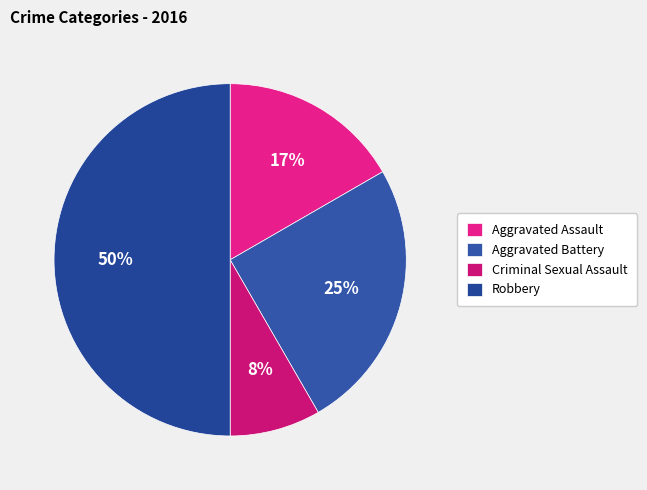

The Criminal Sexual Assault slice represents 8% of the pie. True or false?

True